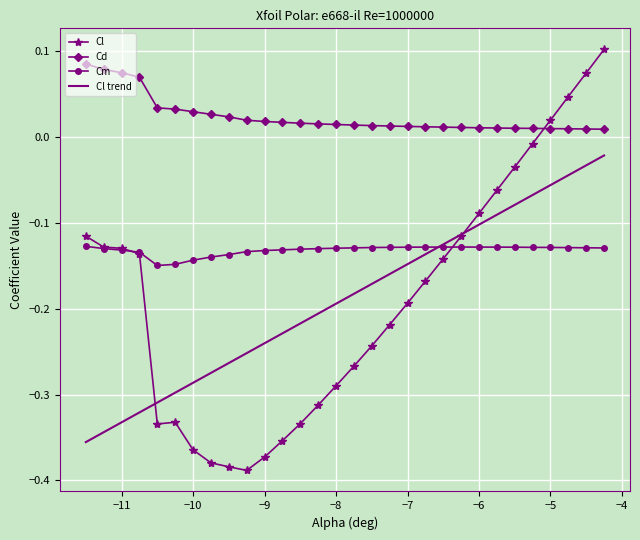

True or false: Cd and Cl trend cross at least once.

False